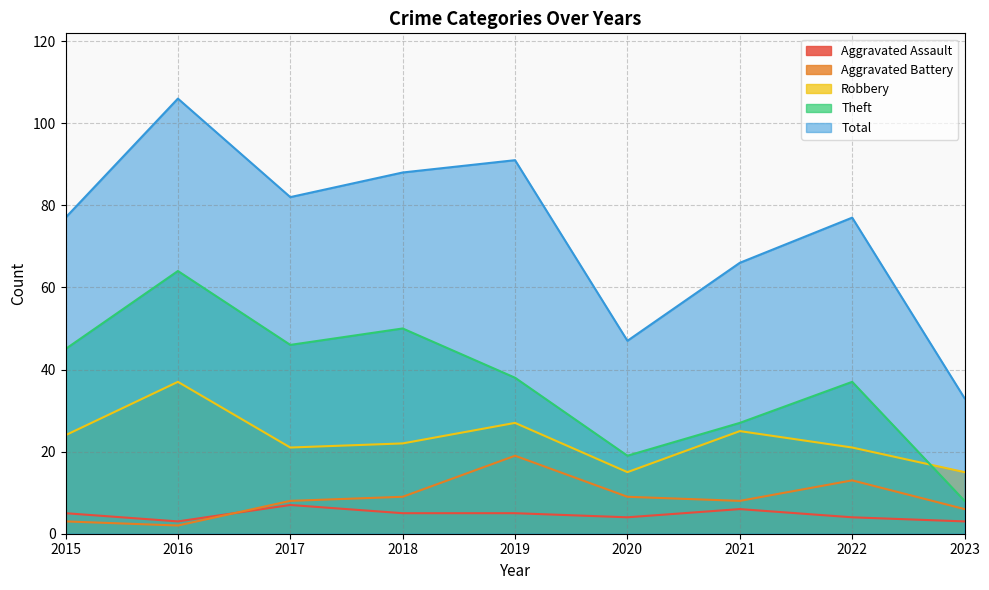

Is it true that Aggravated Assault equals 7 at 2017?

True